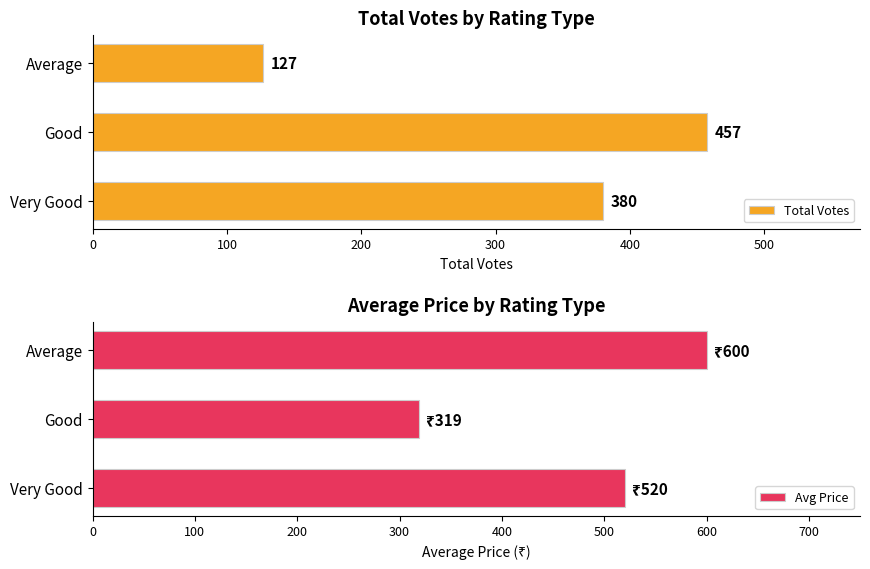

Count the number of data series in this chart.

2